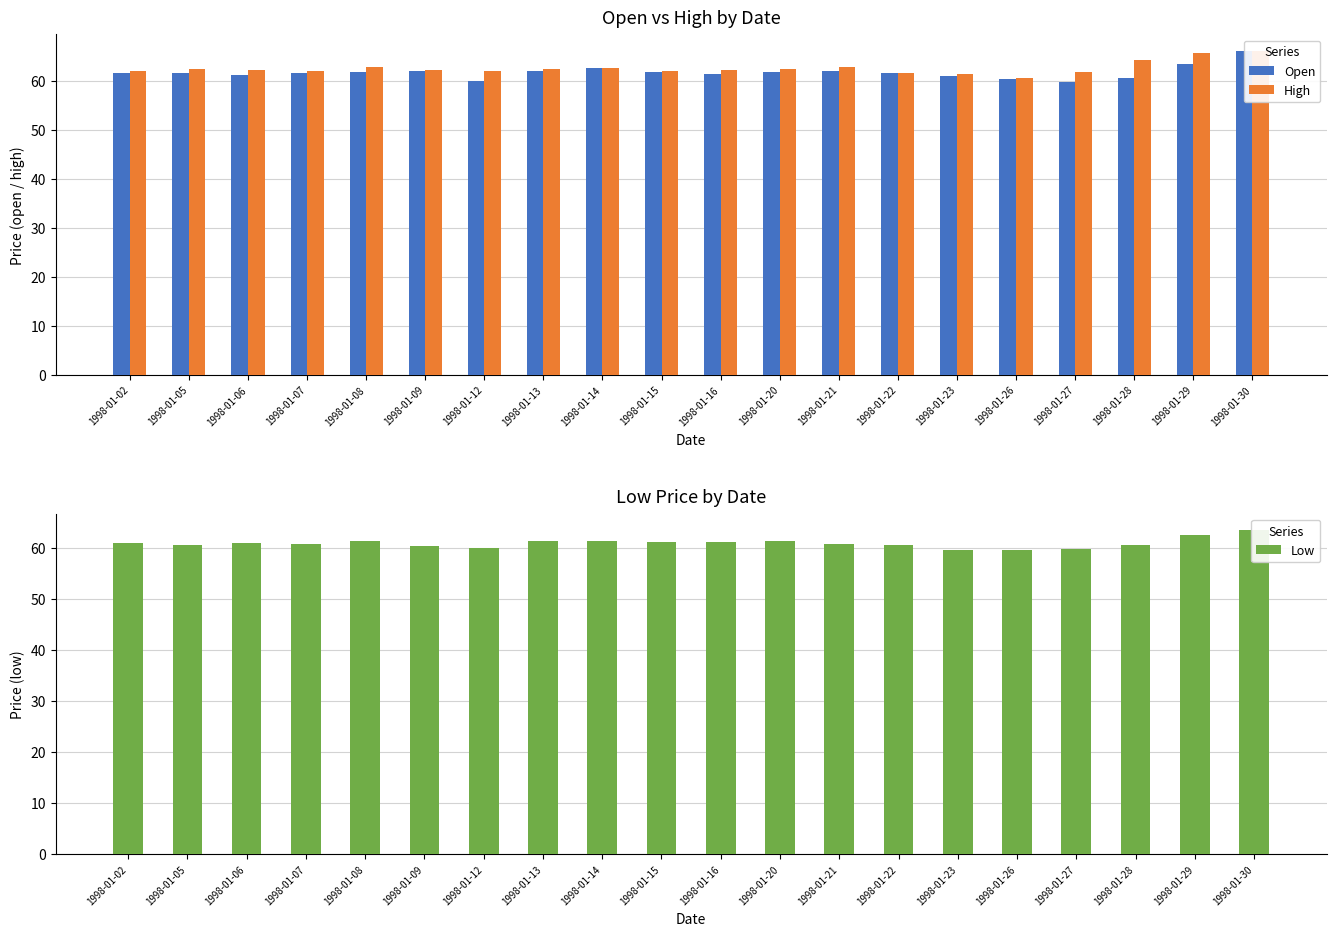

Reading left to right, extract all data points from this chart.

Open: 61.7	61.7	61.3	61.7	61.8	62.0	60.1	61.9	62.6	61.8	61.5	61.8	62.1	61.6	61.0	60.4	59.8	60.7	63.5	66.2
High: 62.0	62.4	62.2	62.0	62.8	62.2	61.9	62.4	62.6	62.0	62.2	62.4	62.8	61.7	61.5	60.6	61.9	64.2	65.8	66.2
Low: 61.1	60.7	61.0	60.8	61.5	60.4	60.1	61.4	61.4	61.2	61.2	61.4	60.9	60.6	59.8	59.7	59.8	60.6	62.6	63.6